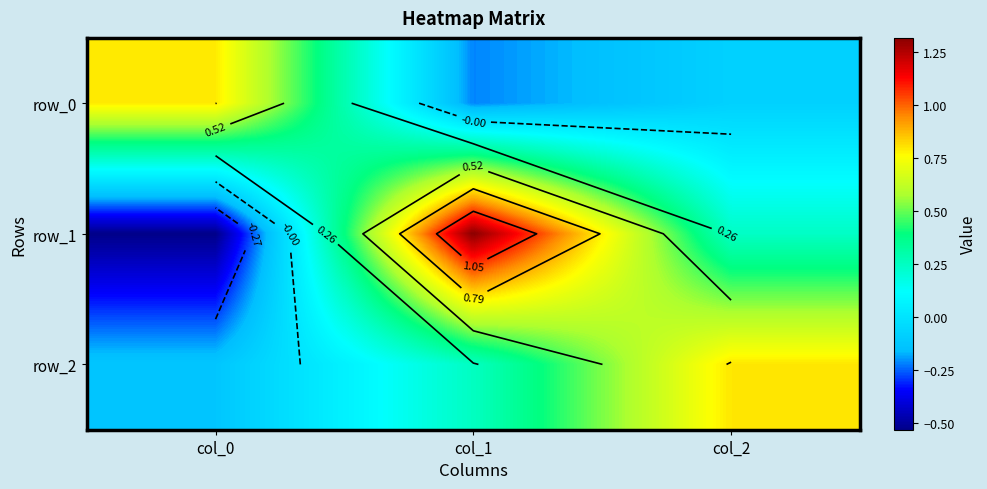

Which series has the largest range (max minus min)?

row_1